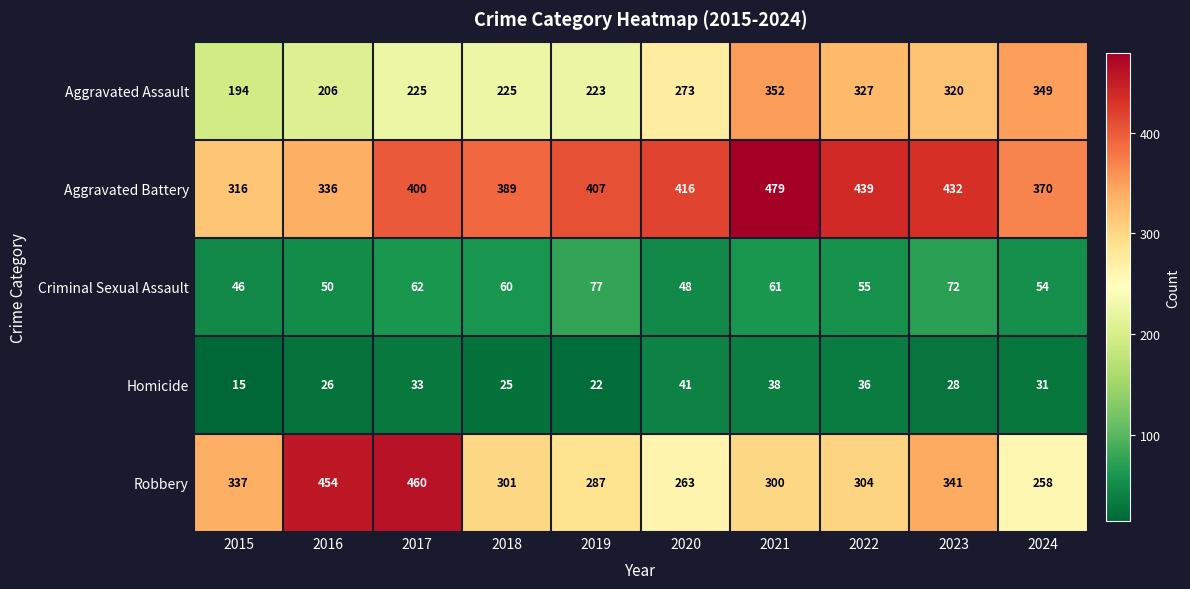

What value does the Aggravated Battery series have at 2015, to the nearest 10?

320